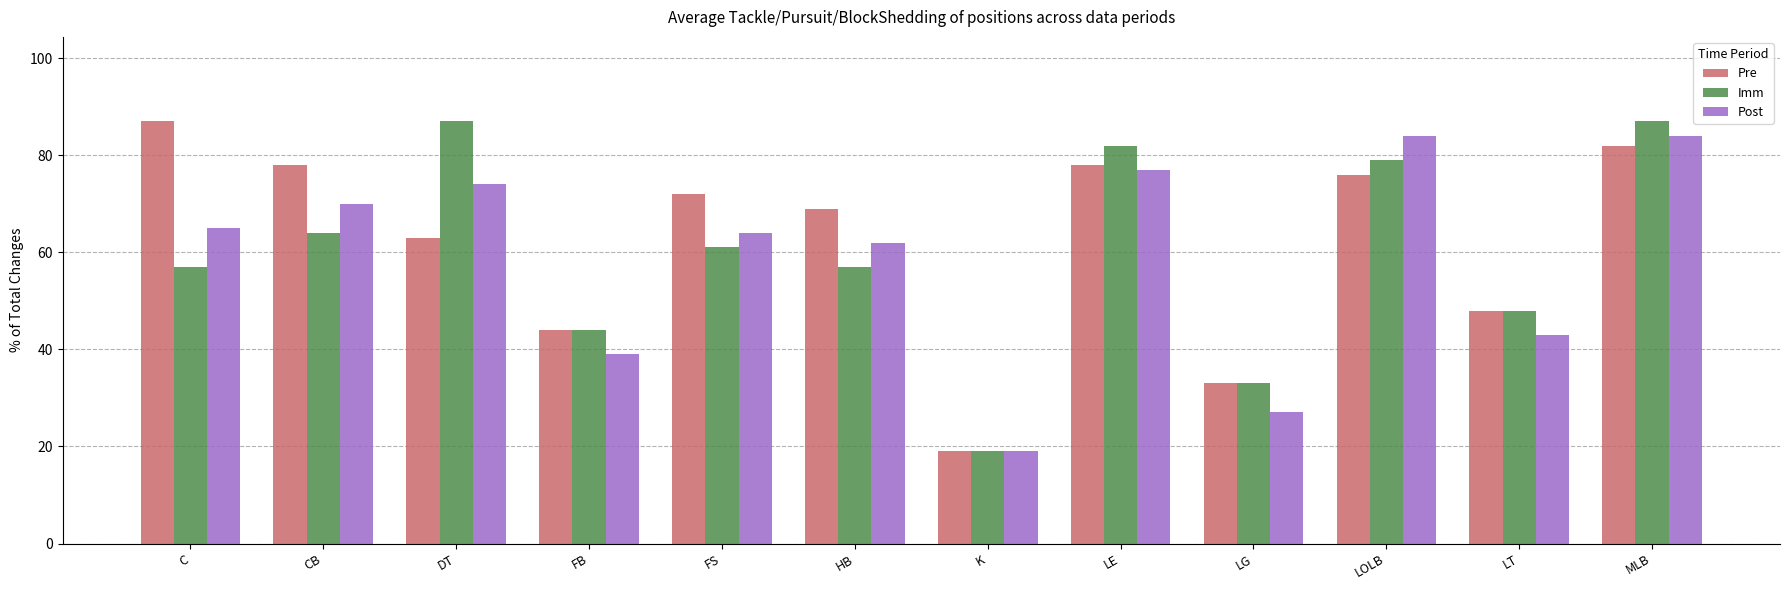

Does the chart contain stacked bars?

No